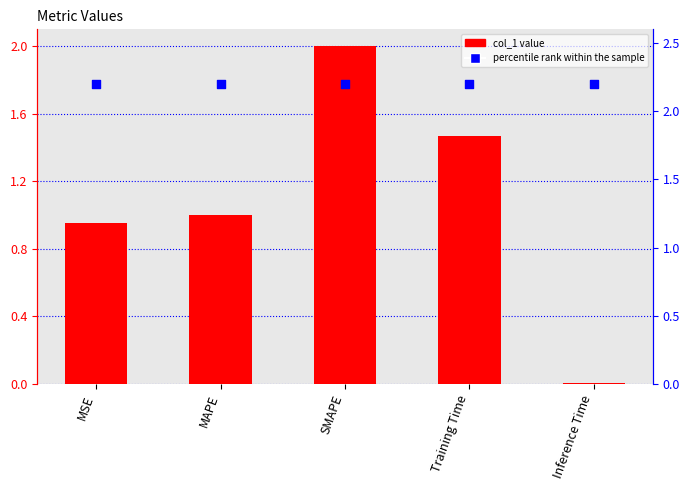

Which series has the largest Y range (max minus min)?

col_1